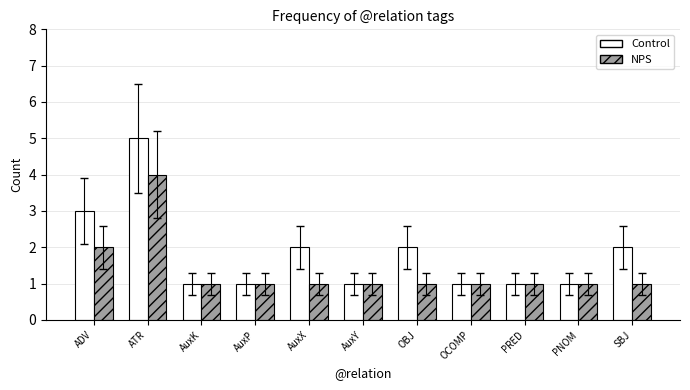

How many series are shown in this chart?

2